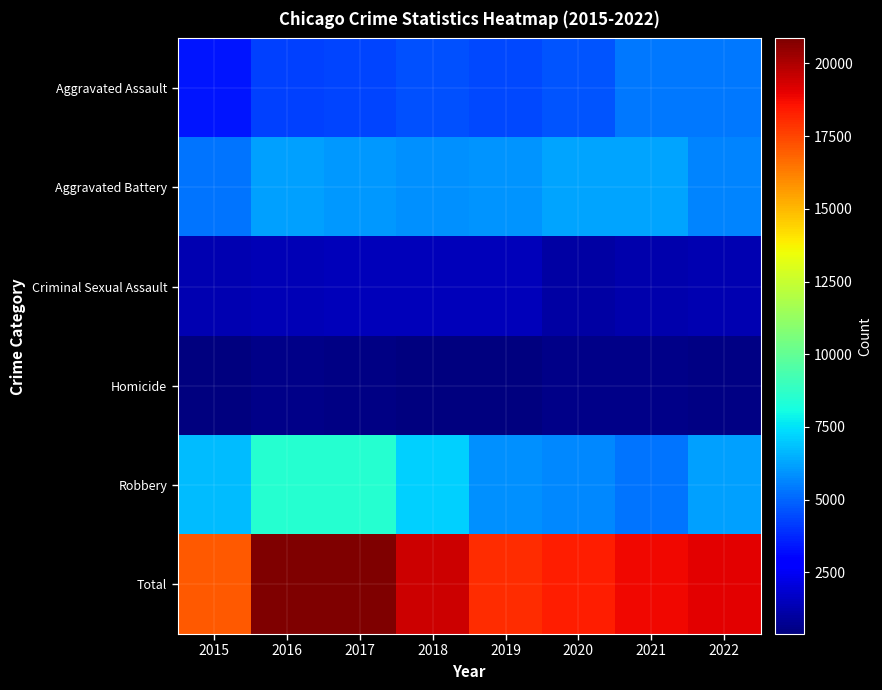

What is the total value across all series at 2019?

36041